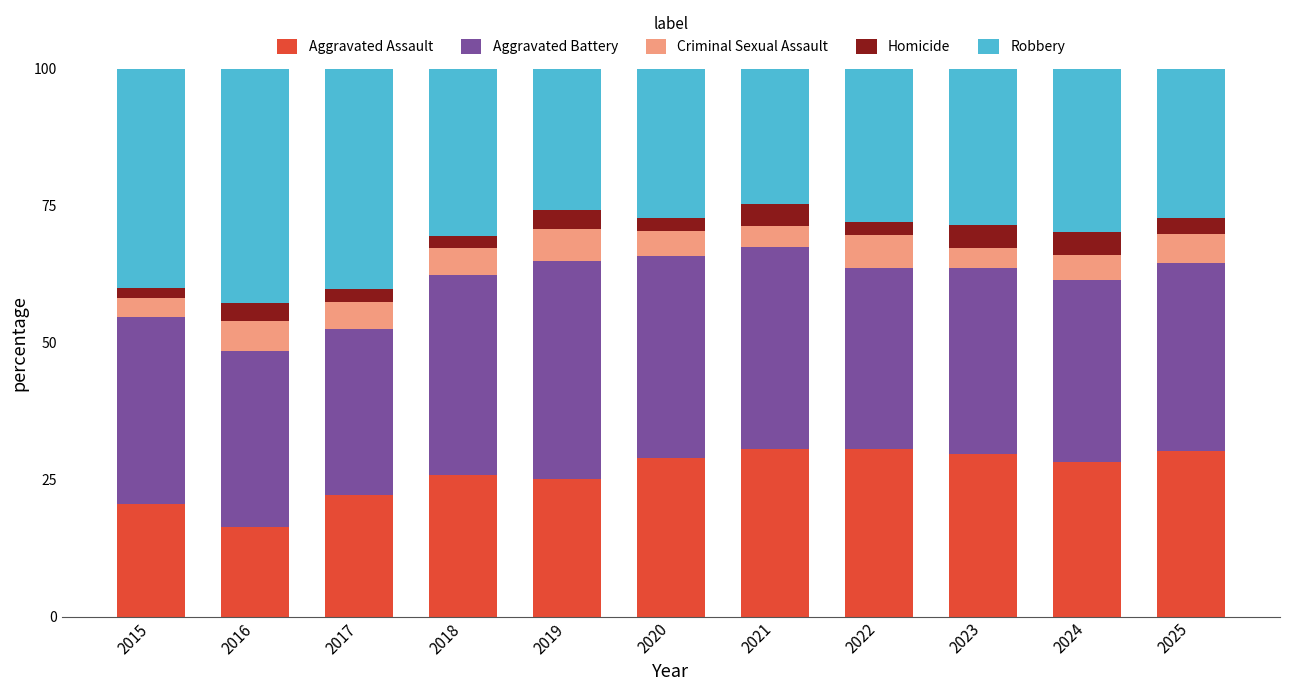

What is the maximum value for Aggravated Assault?

30.7